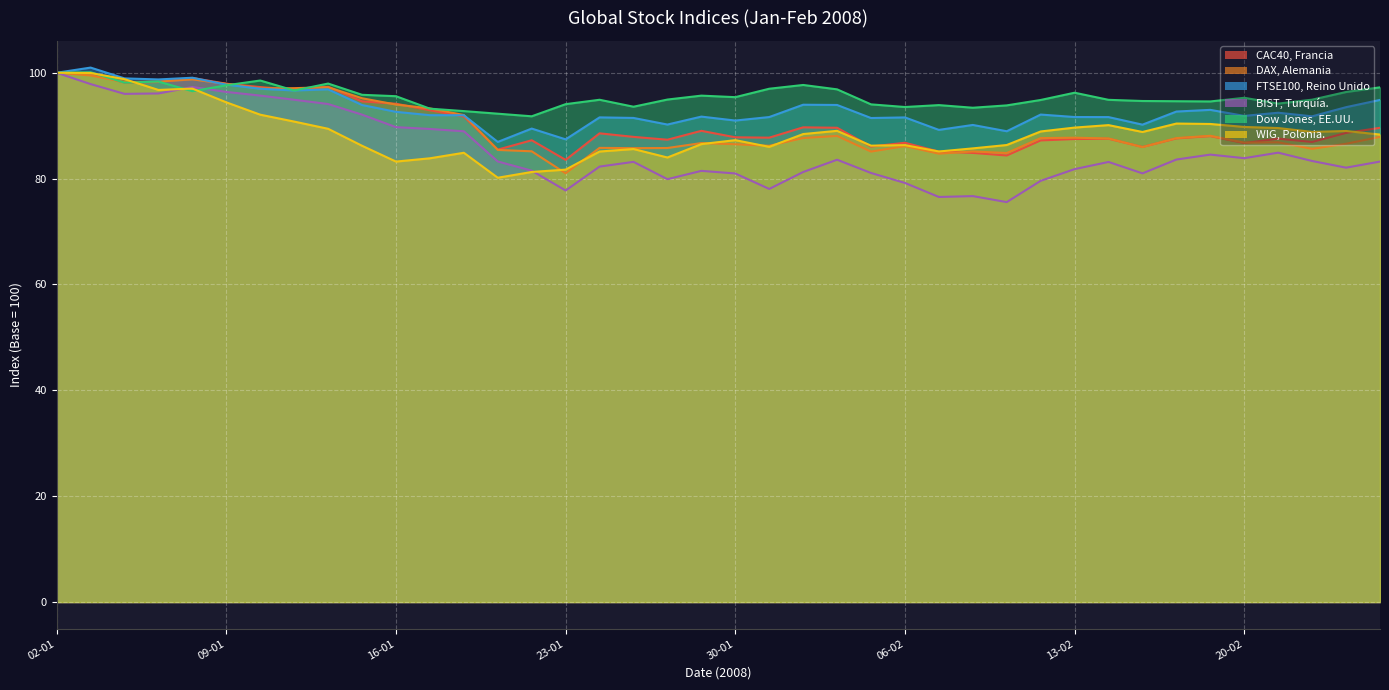

Read the WIG, Polonia. value at 11-02.

86.3